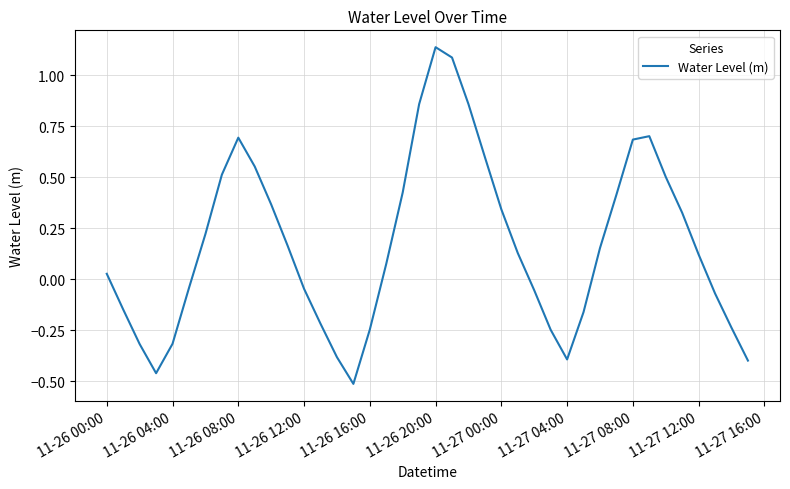

What is the difference between the maximum and minimum values?

1.7